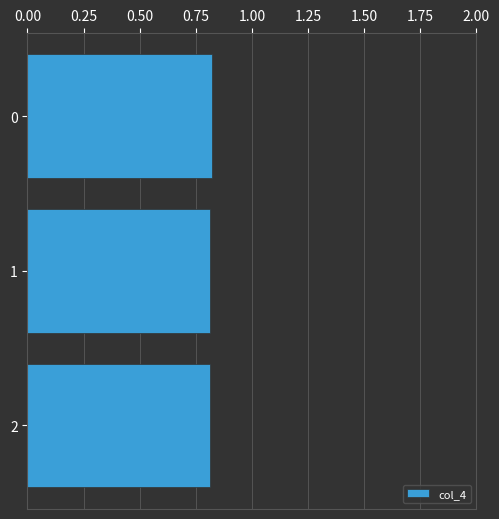

The value at 1 is 0.5. True or false?

False